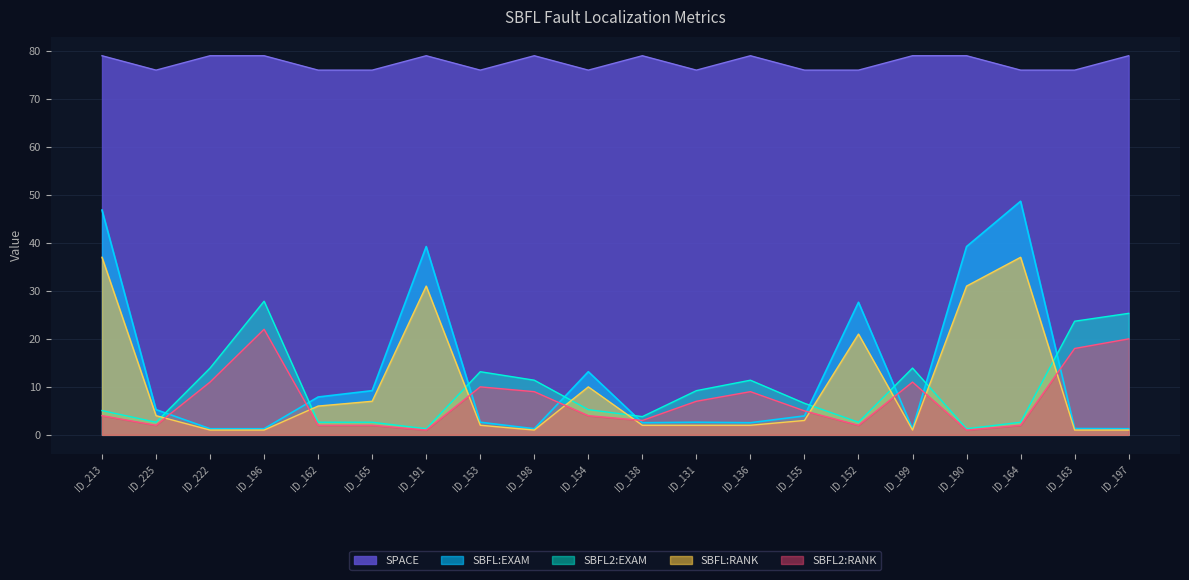

What are all the series names shown in the legend?

SPACE, SBFL:EXAM, SBFL2:EXAM, SBFL:RANK, SBFL2:RANK